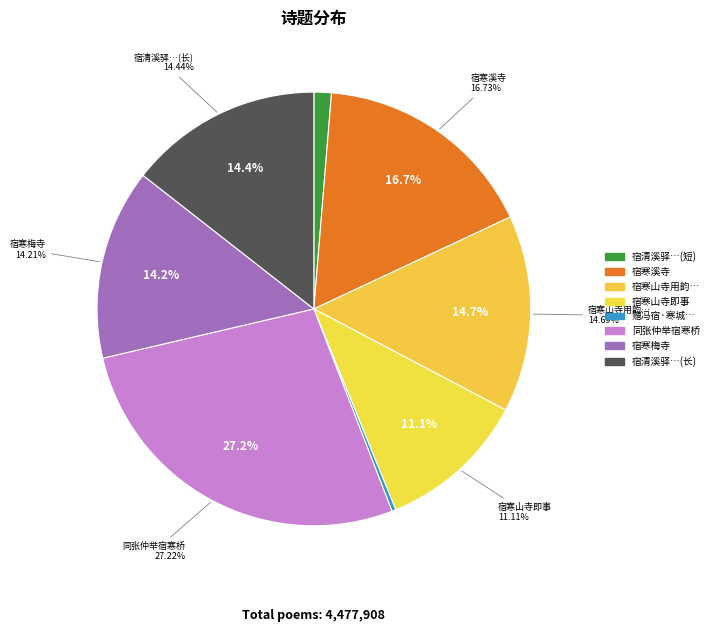

True or false: 宿寒山寺即事 accounts for 11% of the total.

True